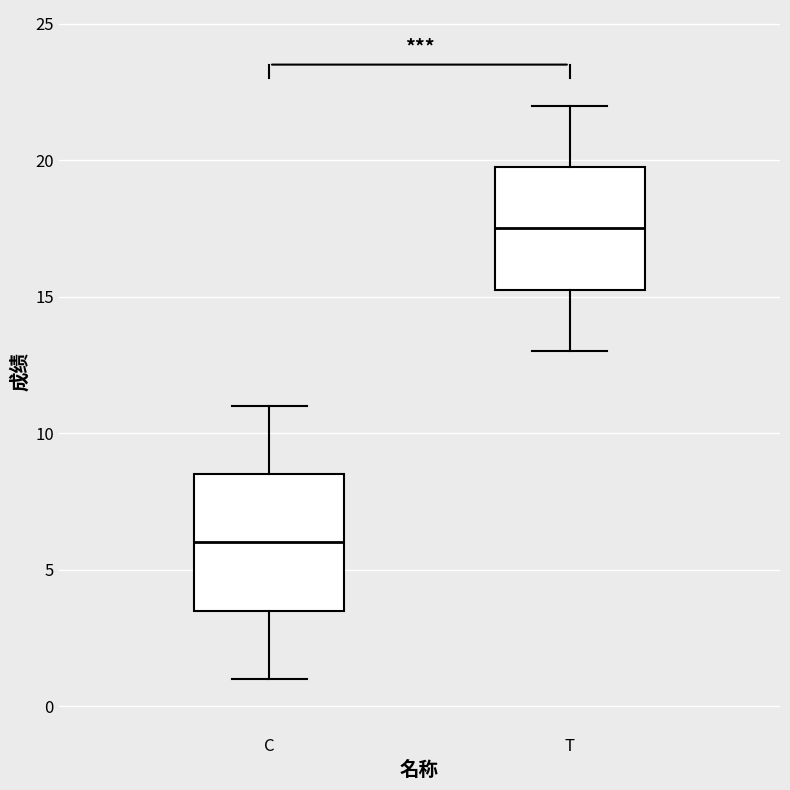

Which box is the tallest, from its lower edge to its upper edge?

C